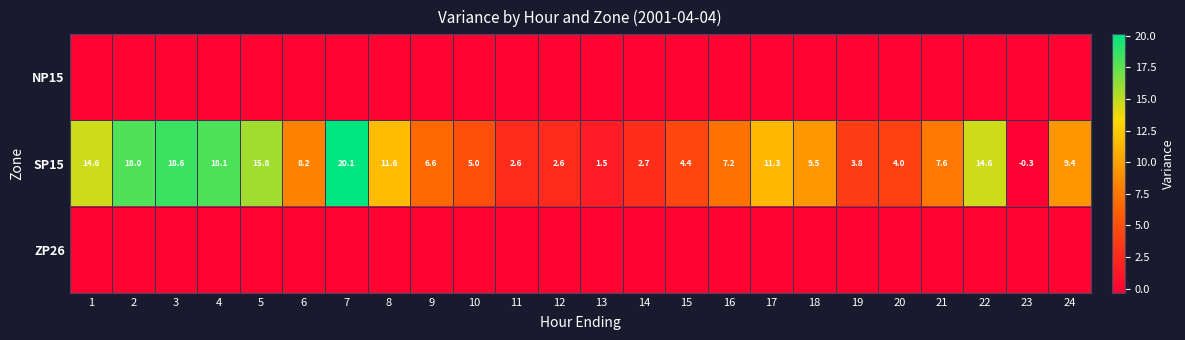

At how many categories does at least one series exceed 4?

18